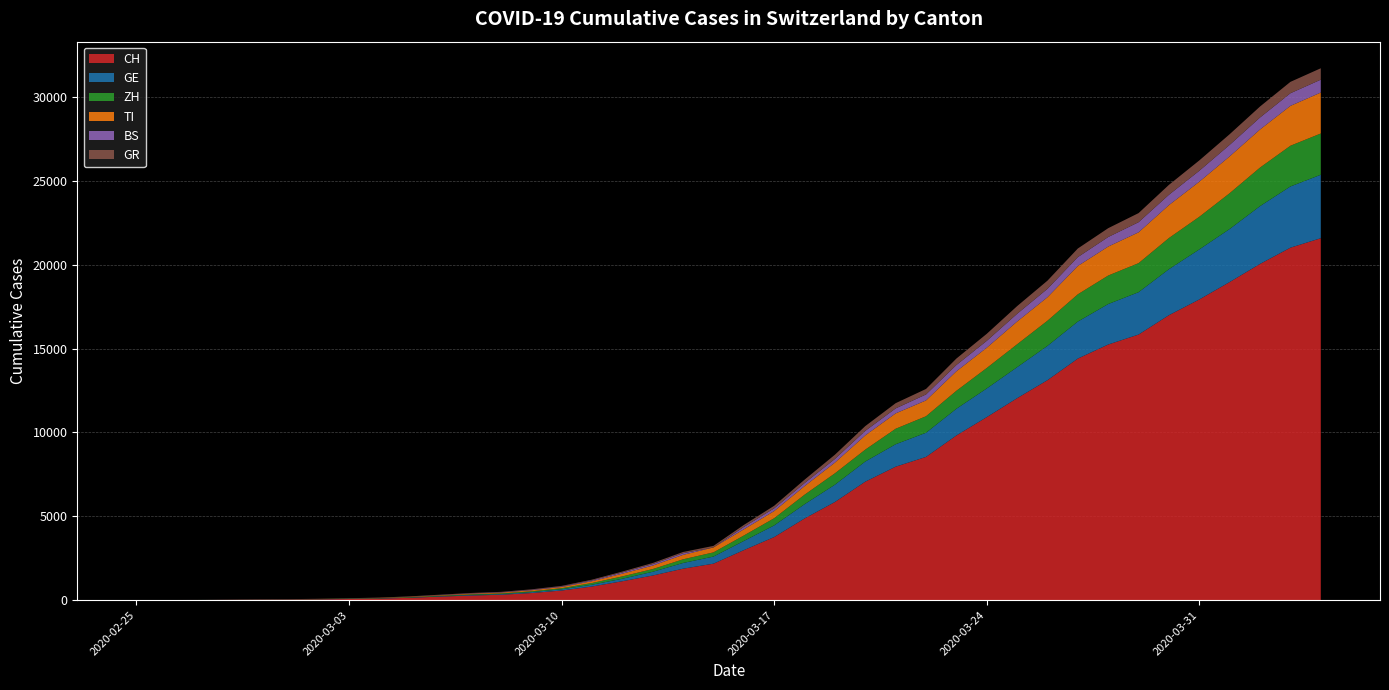

Reading left to right, list all the values displayed in this chart.

CH: 2020-02-25=0	2020-02-26=4	2020-02-27=8	2020-02-28=19	2020-02-29=29	2020-03-01=35	2020-03-02=49	2020-03-03=69	2020-03-04=96	2020-03-05=140	2020-03-06=214	2020-03-07=276	2020-03-08=323	2020-03-09=424	2020-03-10=575	2020-03-11=814	2020-03-12=1129	2020-03-13=1470	2020-03-14=1877	2020-03-15=2176	2020-03-16=2983	2020-03-17=3763	2020-03-18=4870	2020-03-19=5854	2020-03-20=7067	2020-03-21=7959	2020-03-22=8542	2020-03-23=9820	2020-03-24=10914	2020-03-25=12043	2020-03-26=13118	2020-03-27=14407	2020-03-28=15244	2020-03-29=15838	2020-03-30=16994	2020-03-31=17931	2020-04-01=18970	2020-04-02=20050	2020-04-03=21018	2020-04-04=21583
GE: 2020-02-25=0	2020-02-26=1	2020-02-27=1	2020-02-28=4	2020-02-29=8	2020-03-01=9	2020-03-02=10	2020-03-03=13	2020-03-04=14	2020-03-05=17	2020-03-06=25	2020-03-07=38	2020-03-08=40	2020-03-09=55	2020-03-10=75	2020-03-11=108	2020-03-12=149	2020-03-13=222	2020-03-14=341	2020-03-15=424	2020-03-16=546	2020-03-17=695	2020-03-18=850	2020-03-19=1031	2020-03-20=1200	2020-03-21=1338	2020-03-22=1440	2020-03-23=1592	2020-03-24=1709	2020-03-25=1848	2020-03-26=2046	2020-03-27=2205	2020-03-28=2413	2020-03-29=2525	2020-03-30=2742	2020-03-31=2983	2020-04-01=3162	2020-04-02=3446	2020-04-03=3650	2020-04-04=3783
ZH: 2020-02-25=0	2020-02-26=0	2020-02-27=2	2020-02-28=2	2020-02-29=6	2020-03-01=7	2020-03-02=10	2020-03-03=13	2020-03-04=15	2020-03-05=23	2020-03-06=29	2020-03-07=34	2020-03-08=40	2020-03-09=49	2020-03-10=62	2020-03-11=101	2020-03-12=140	2020-03-13=163	2020-03-14=218	2020-03-15=250	2020-03-16=326	2020-03-17=429	2020-03-18=568	2020-03-19=679	2020-03-20=711	2020-03-21=925	2020-03-22=984	2020-03-23=1073	2020-03-24=1221	2020-03-25=1368	2020-03-26=1500	2020-03-27=1627	2020-03-28=1701	2020-03-29=1733	2020-03-30=1859	2020-03-31=1947	2020-04-01=2136	2020-04-02=2300	2020-04-03=2428	2020-04-04=2461
TI: 2020-02-25=0	2020-02-26=1	2020-02-27=1	2020-02-28=1	2020-02-29=2	2020-03-01=2	2020-03-02=4	2020-03-03=8	2020-03-04=13	2020-03-05=25	2020-03-06=28	2020-03-07=41	2020-03-08=49	2020-03-09=61	2020-03-10=75	2020-03-11=108	2020-03-12=163	2020-03-13=206	2020-03-14=265	2020-03-15=293	2020-03-16=368	2020-03-17=426	2020-03-18=511	2020-03-19=638	2020-03-20=849	2020-03-21=916	2020-03-22=945	2020-03-23=1162	2020-03-24=1209	2020-03-25=1354	2020-03-26=1401	2020-03-27=1688	2020-03-28=1727	2020-03-29=1837	2020-03-30=1962	2020-03-31=2091	2020-04-01=2195	2020-04-02=2271	2020-04-03=2377	2020-04-04=2442
BS: 2020-02-25=0	2020-02-26=0	2020-02-27=1	2020-02-28=1	2020-02-29=1	2020-03-01=1	2020-03-02=1	2020-03-03=3	2020-03-04=3	2020-03-05=8	2020-03-06=15	2020-03-07=21	2020-03-08=24	2020-03-09=28	2020-03-10=33	2020-03-11=49	2020-03-12=73	2020-03-13=92	2020-03-14=100	2020-03-15=0	2020-03-16=143	2020-03-17=164	2020-03-18=181	2020-03-19=220	2020-03-20=270	2020-03-21=297	2020-03-22=356	2020-03-23=374	2020-03-24=410	2020-03-25=462	2020-03-26=501	2020-03-27=530	2020-03-28=569	2020-03-29=605	2020-03-30=617	2020-03-31=653	2020-04-01=687	2020-04-02=714	2020-04-03=754	2020-04-04=767
GR: 2020-02-25=0	2020-02-26=2	2020-02-27=2	2020-02-28=6	2020-02-29=6	2020-03-01=6	2020-03-02=9	2020-03-03=10	2020-03-04=13	2020-03-05=15	2020-03-06=16	2020-03-07=18	2020-03-08=19	2020-03-09=28	2020-03-10=32	2020-03-11=44	2020-03-12=53	2020-03-13=65	2020-03-14=73	2020-03-15=93	2020-03-16=118	2020-03-17=152	2020-03-18=204	2020-03-19=252	2020-03-20=283	2020-03-21=311	2020-03-22=327	2020-03-23=386	2020-03-24=419	2020-03-25=458	2020-03-26=487	2020-03-27=513	2020-03-28=527	2020-03-29=542	2020-03-30=591	2020-03-31=617	2020-04-01=635	2020-04-02=655	2020-04-03=678	2020-04-04=680